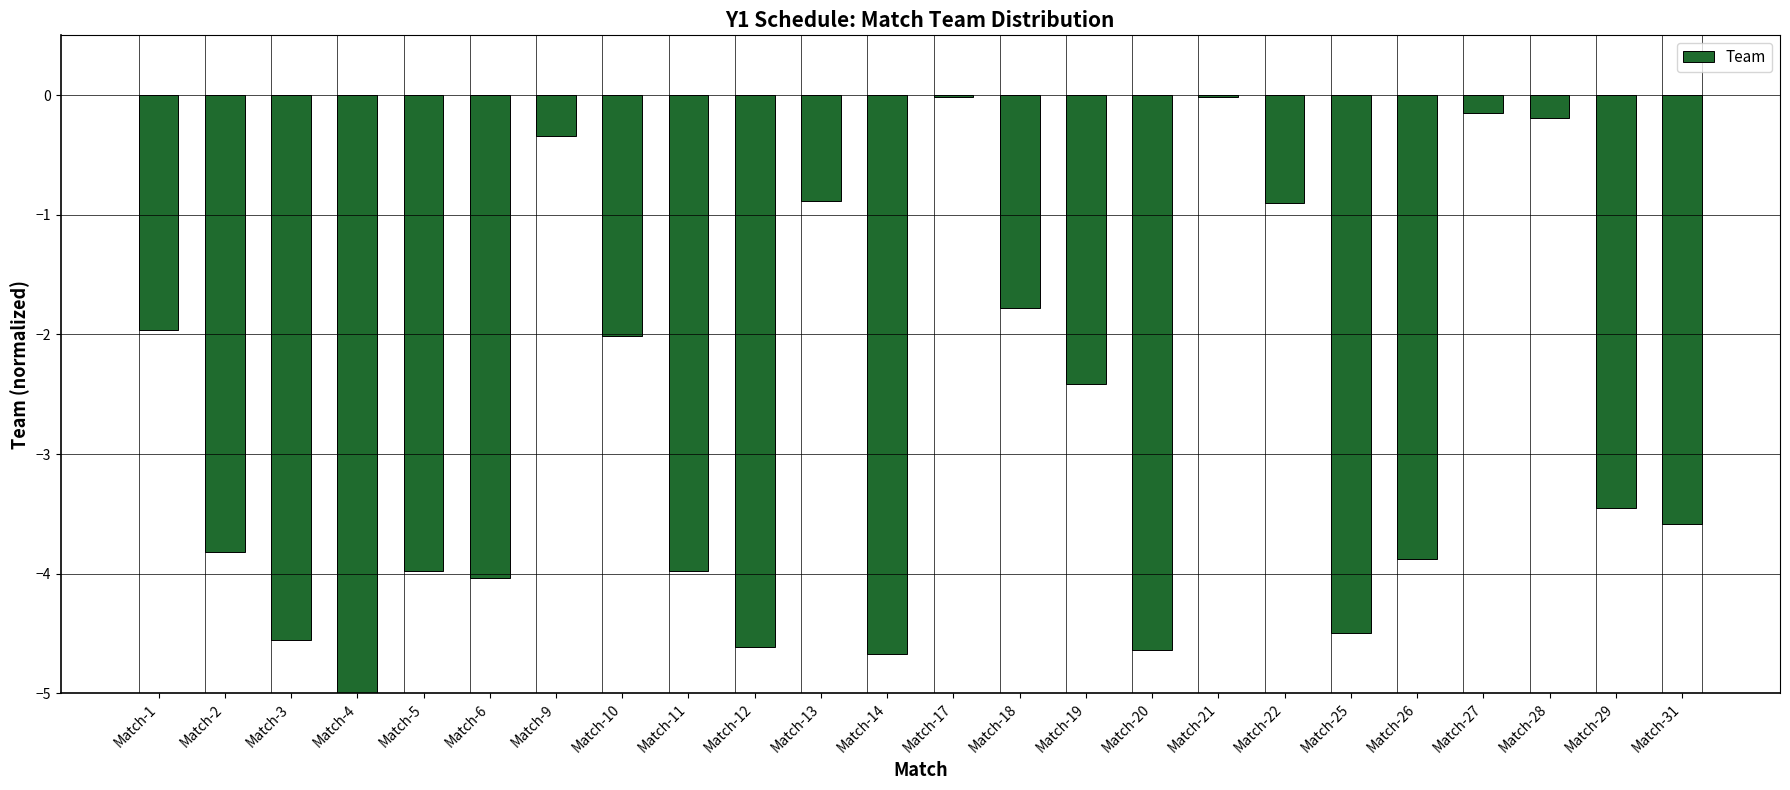

Is it true that the value at Match-20 is -1.0?

False